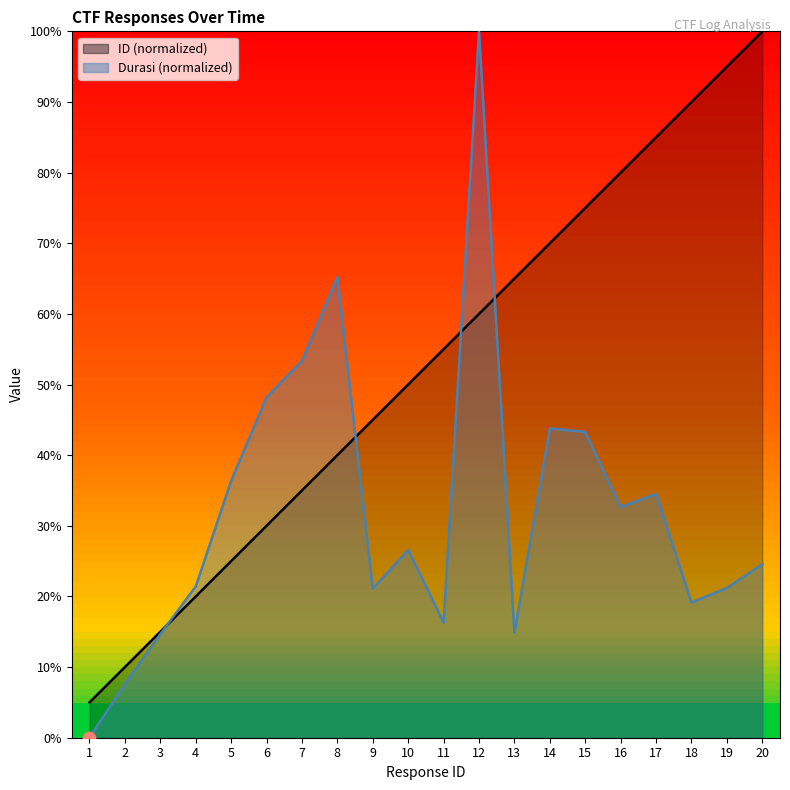

What is the total value across all series at 9?

66.1